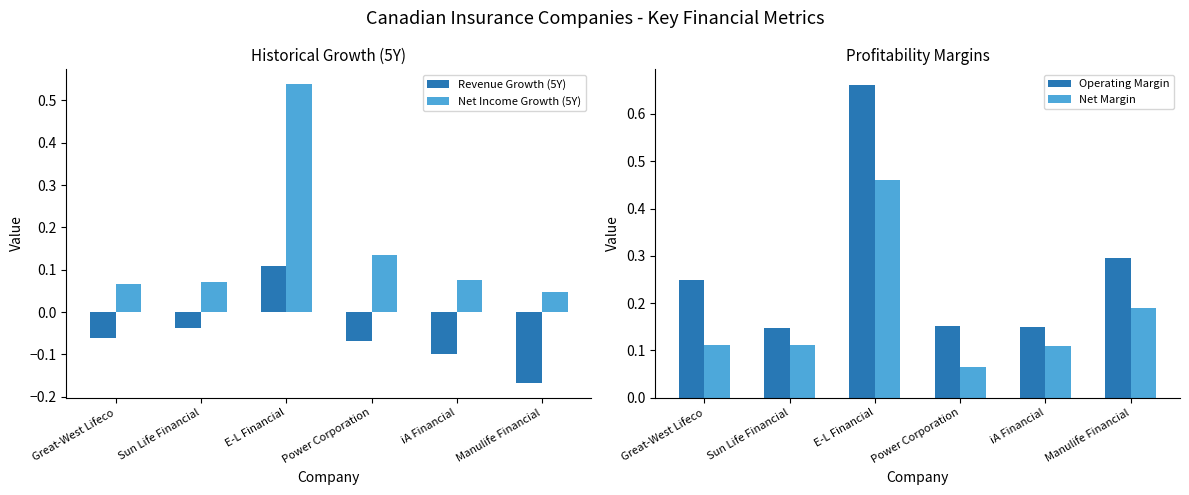

Reading left to right, extract all data points from this chart.

Revenue Growth (5Y): Great-West Lifeco=-0.1	Sun Life Financial=-0.0	E-L Financial=0.1	Power Corporation=-0.1	iA Financial=-0.1	Manulife Financial=-0.2
Net Income Growth (5Y): Great-West Lifeco=0.1	Sun Life Financial=0.1	E-L Financial=0.5	Power Corporation=0.1	iA Financial=0.1	Manulife Financial=0.0
Operating Margin: Great-West Lifeco=0.2	Sun Life Financial=0.1	E-L Financial=0.7	Power Corporation=0.2	iA Financial=0.2	Manulife Financial=0.3
Net Margin: Great-West Lifeco=0.1	Sun Life Financial=0.1	E-L Financial=0.5	Power Corporation=0.1	iA Financial=0.1	Manulife Financial=0.2